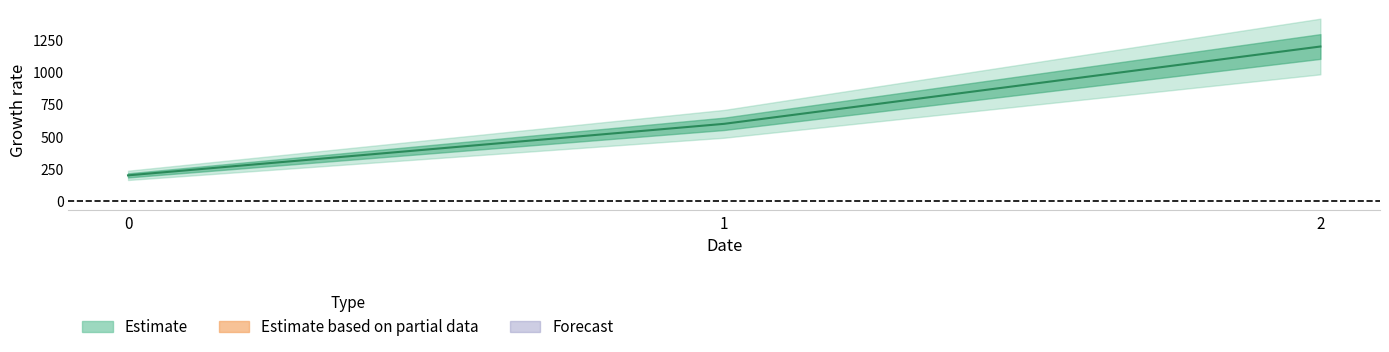

What is the total value across all series at 0?

200